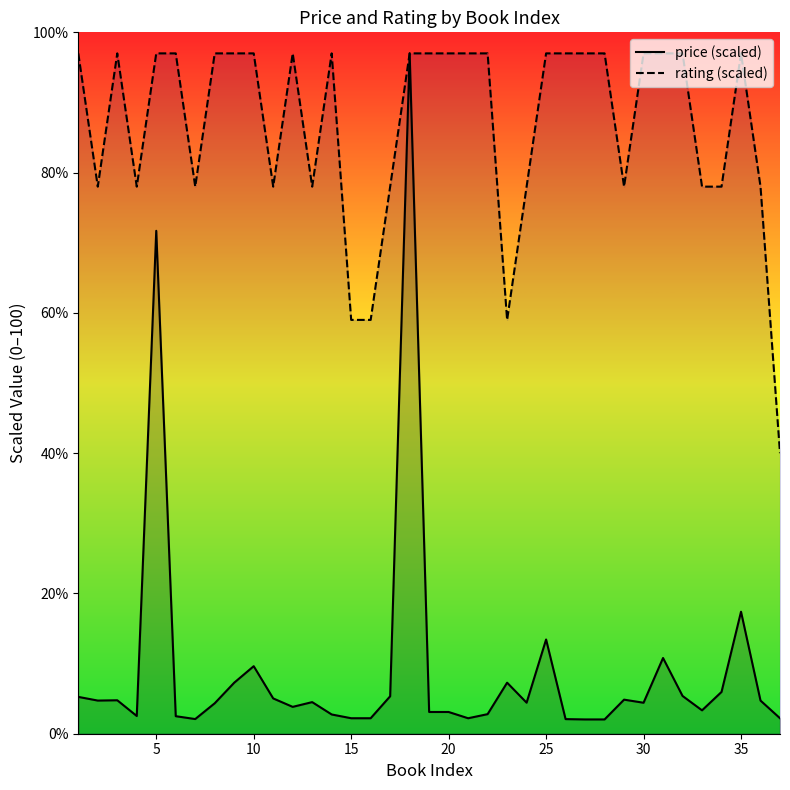

At how many categories does at least one series exceed 85?

22